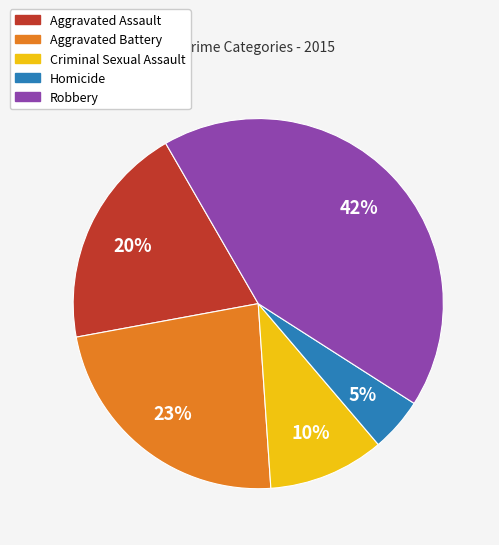

Does Robbery account for over 50% of the chart?

No